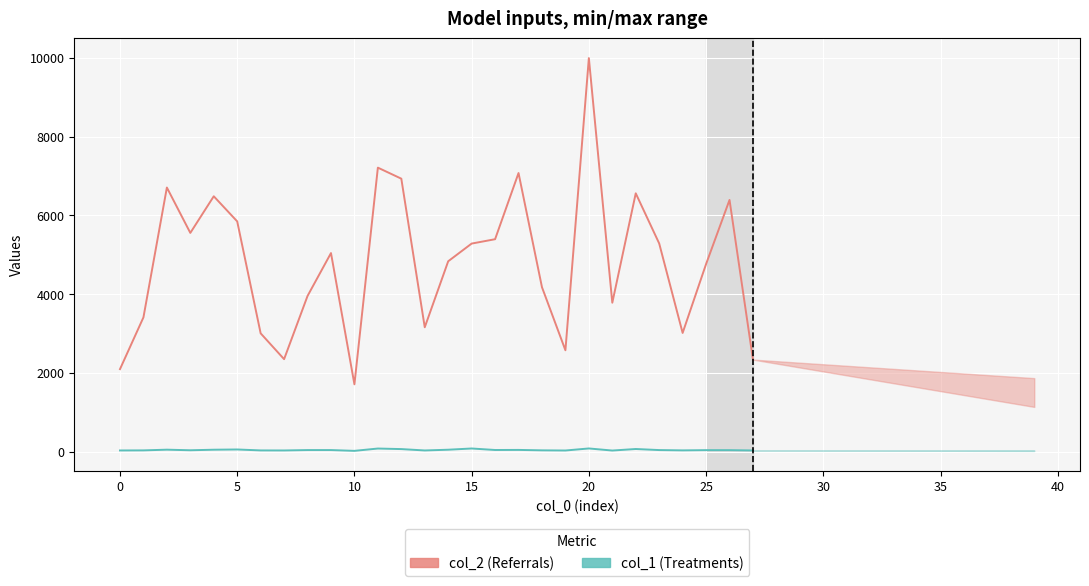

True or false: col_1 (Treatments) and col_2 (Referrals) cross at least once.

False